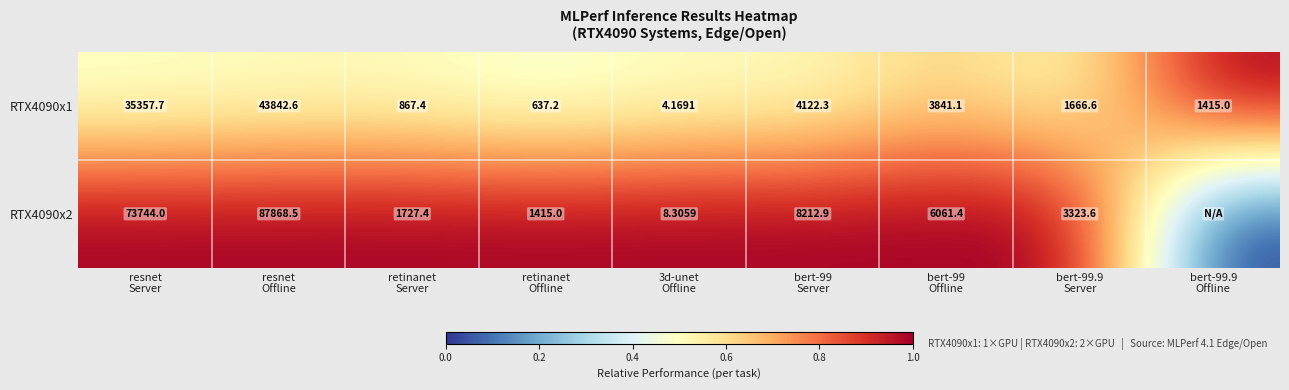

At which category does the chart reach its minimum across all series?

bert-99.9
Offline